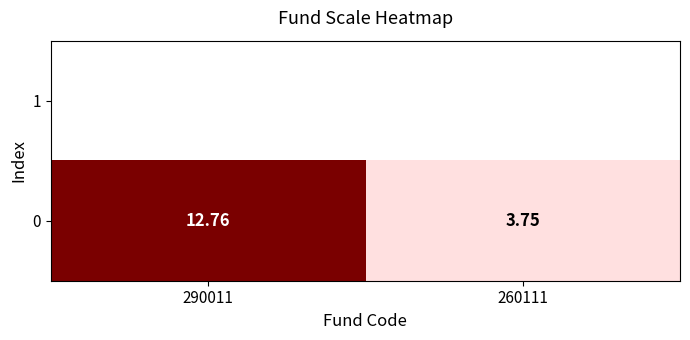

The chart shows a value of 3.8 at 260111. True or false?

True